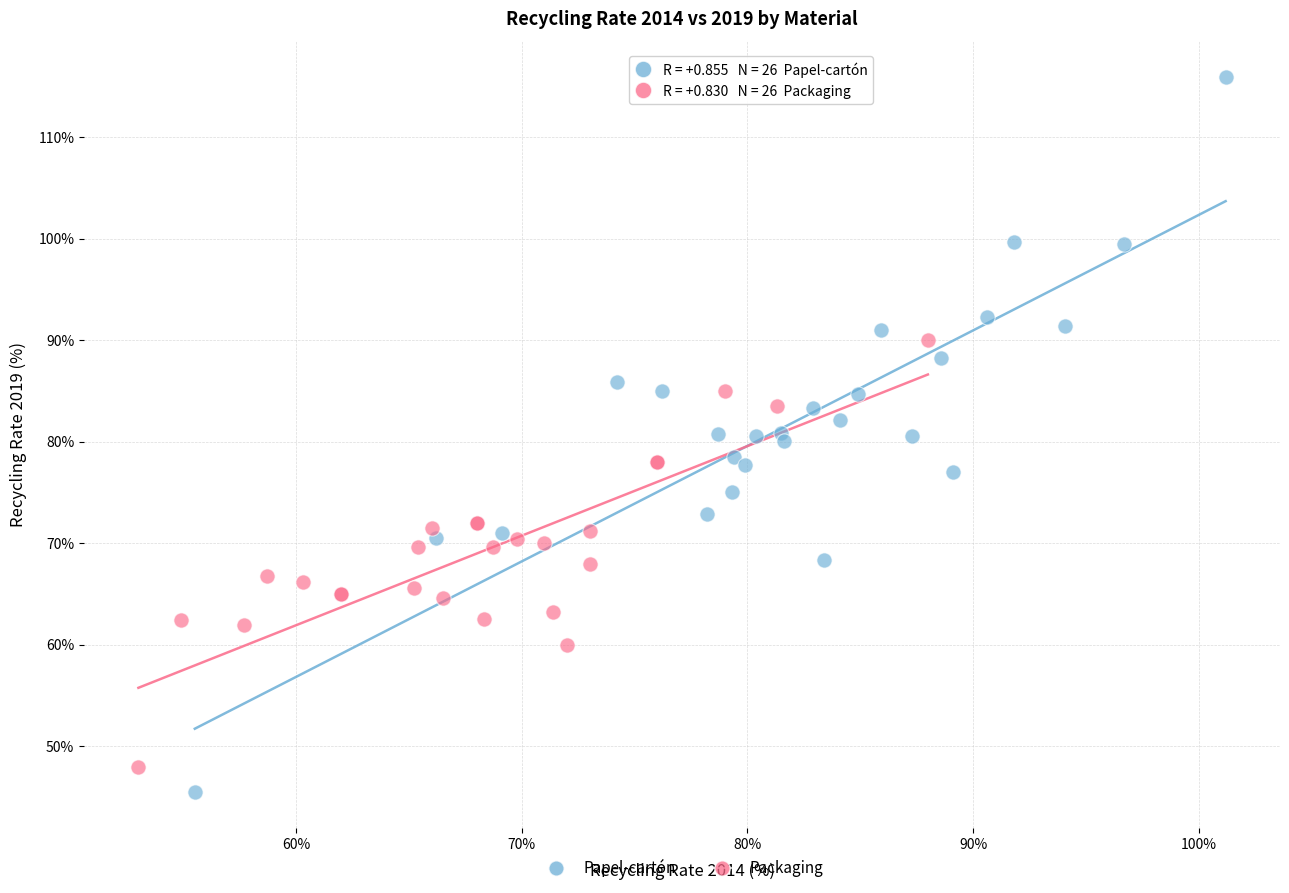

Which series has the widest spread of Y values?

Papel-cartón